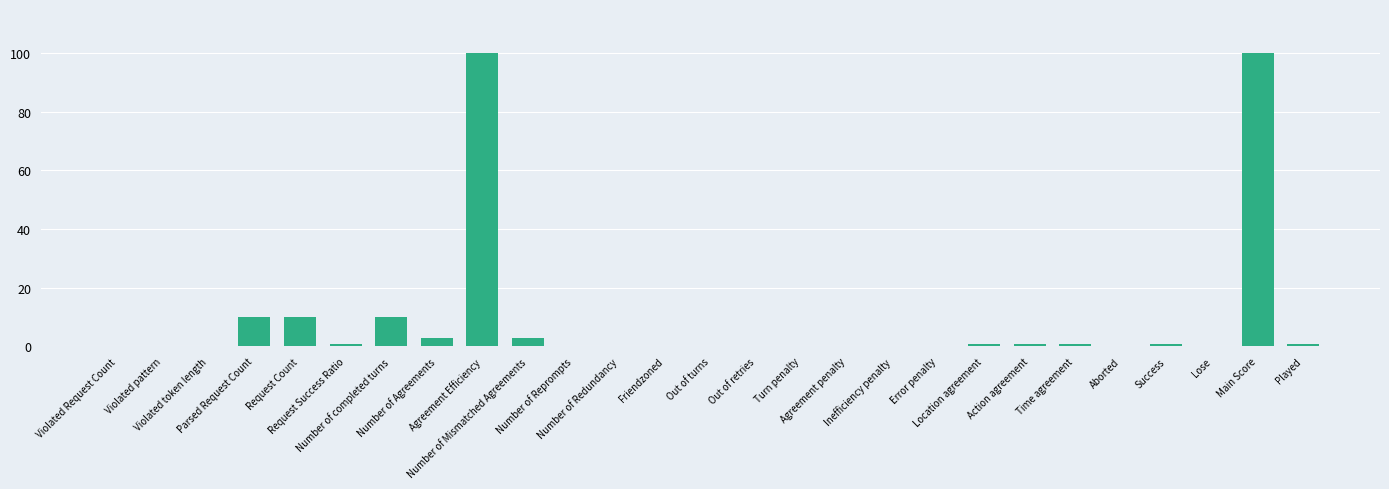

What is the greatest value displayed?

100